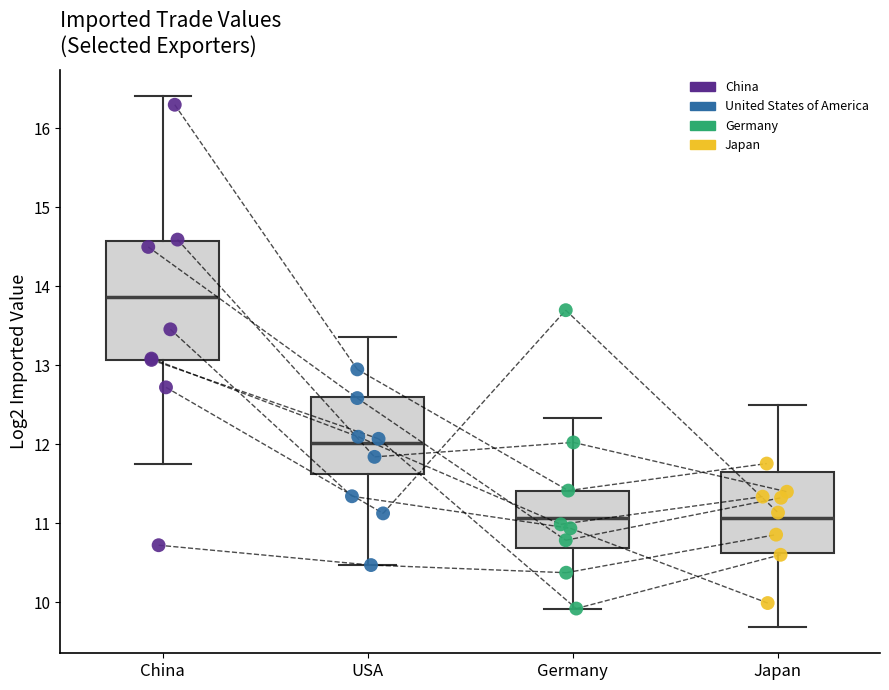

Which box is the tallest, from its lower edge to its upper edge?

China